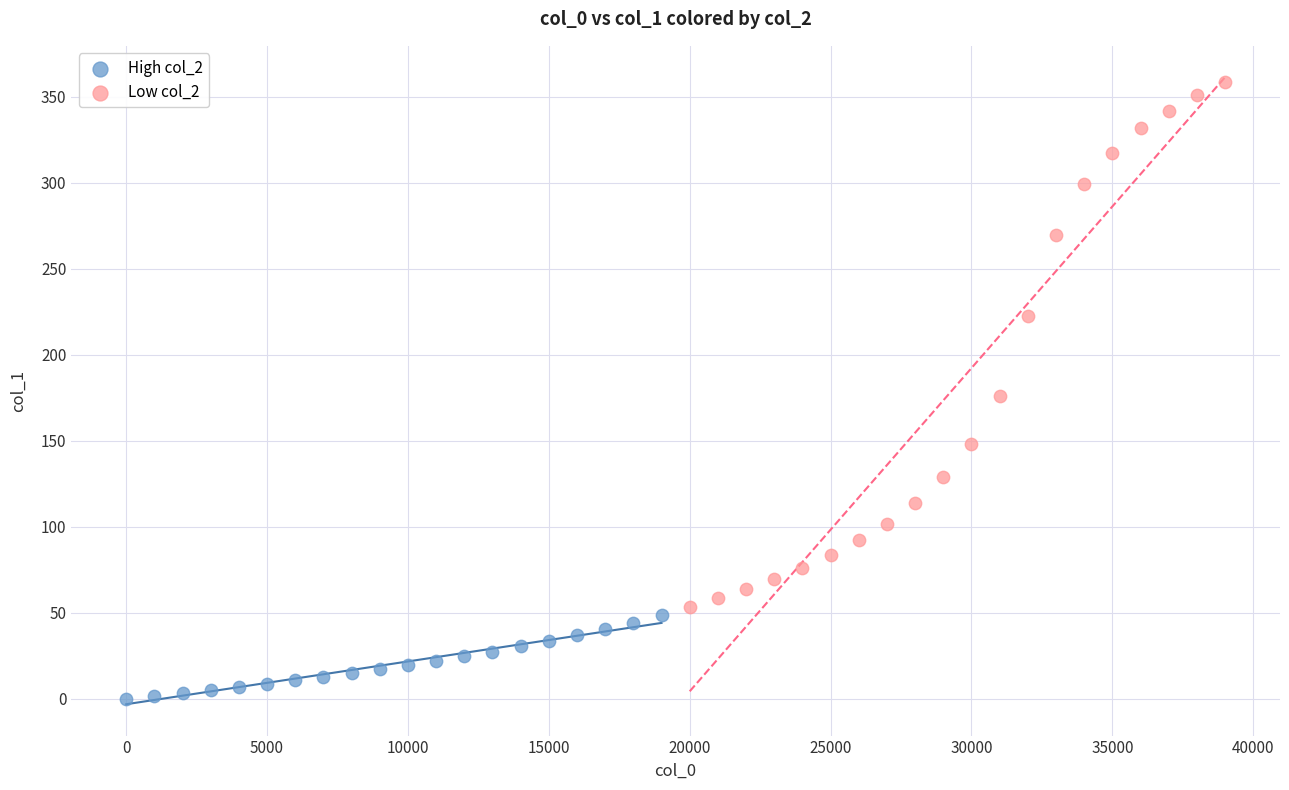

Which series has the largest Y range (max minus min)?

Low col_2